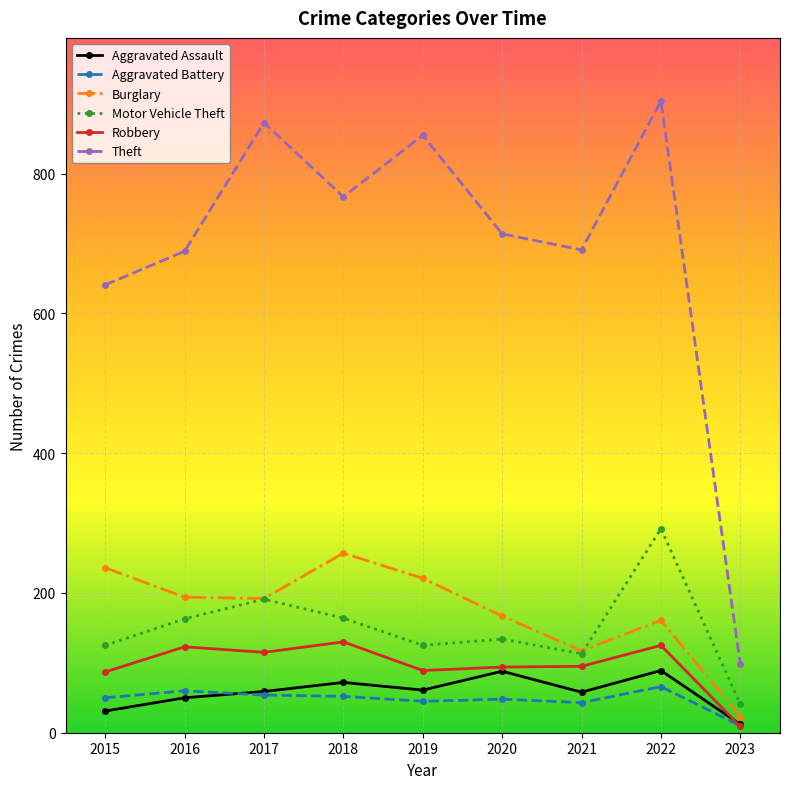

True or false: Aggravated Battery and Motor Vehicle Theft cross at least once.

False